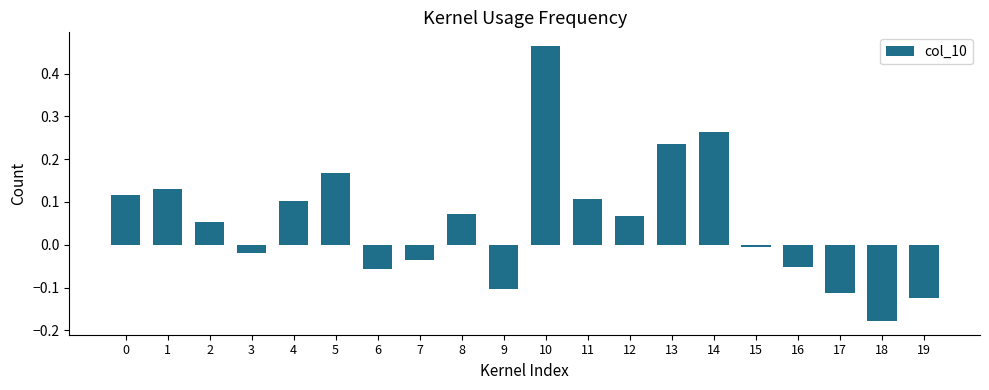

The value at 17 is -0.1. True or false?

True